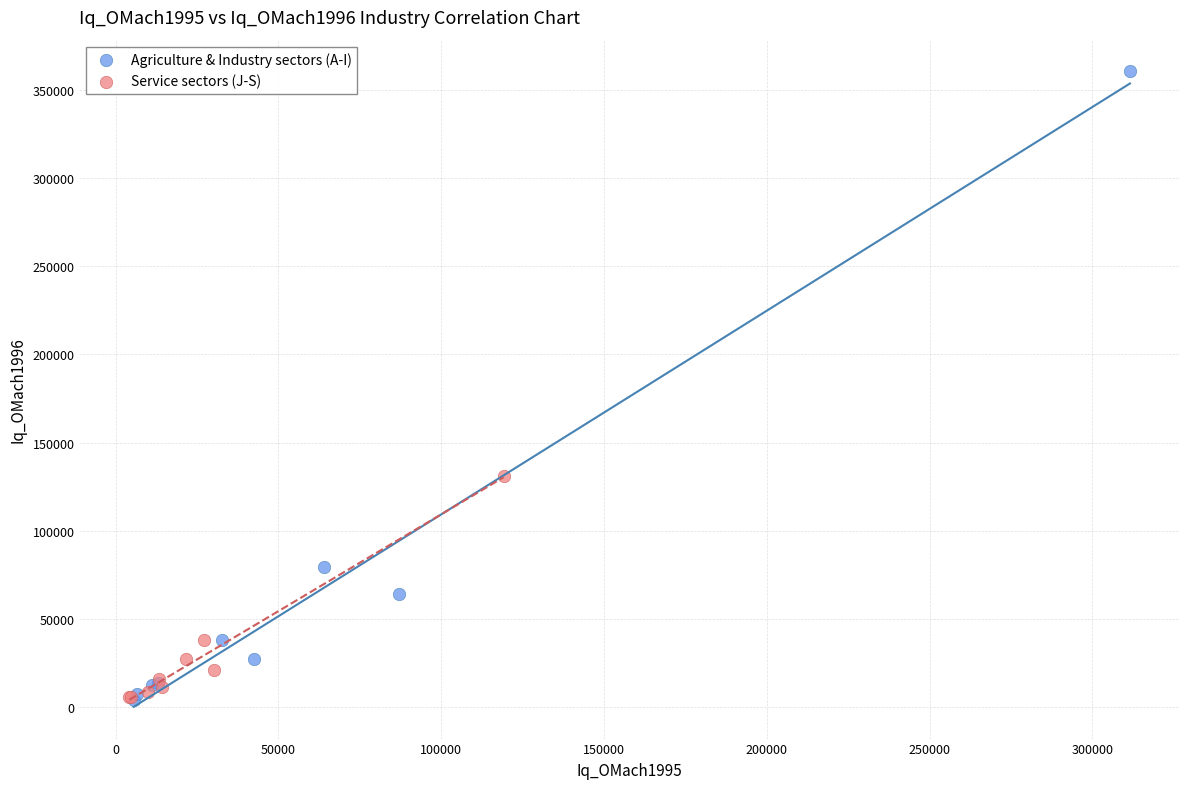

Which series reaches the maximum Y coordinate?

Agriculture & Industry sectors (A-I)